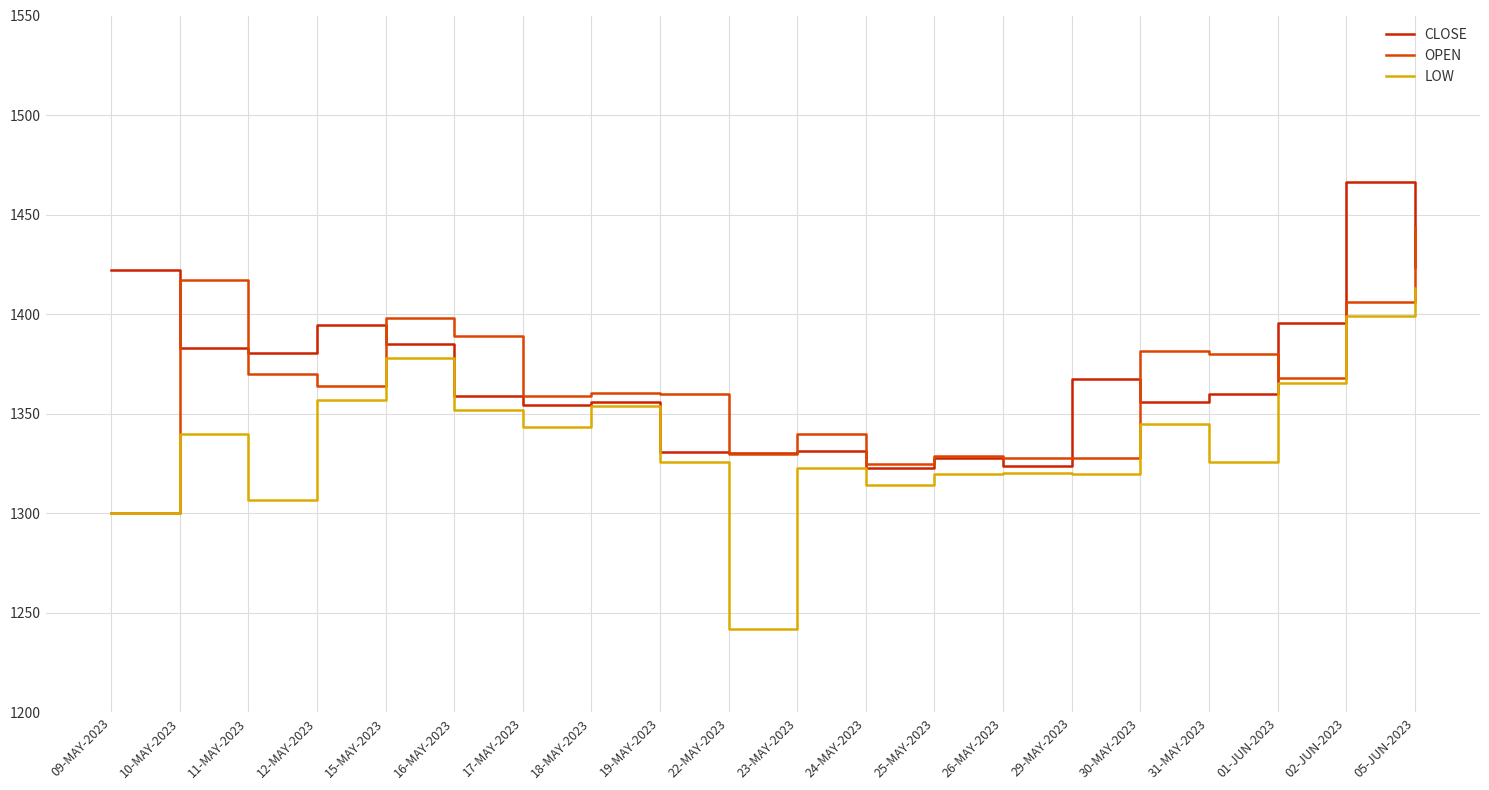

At which category does CLOSE reach its first local peak?

12-MAY-2023